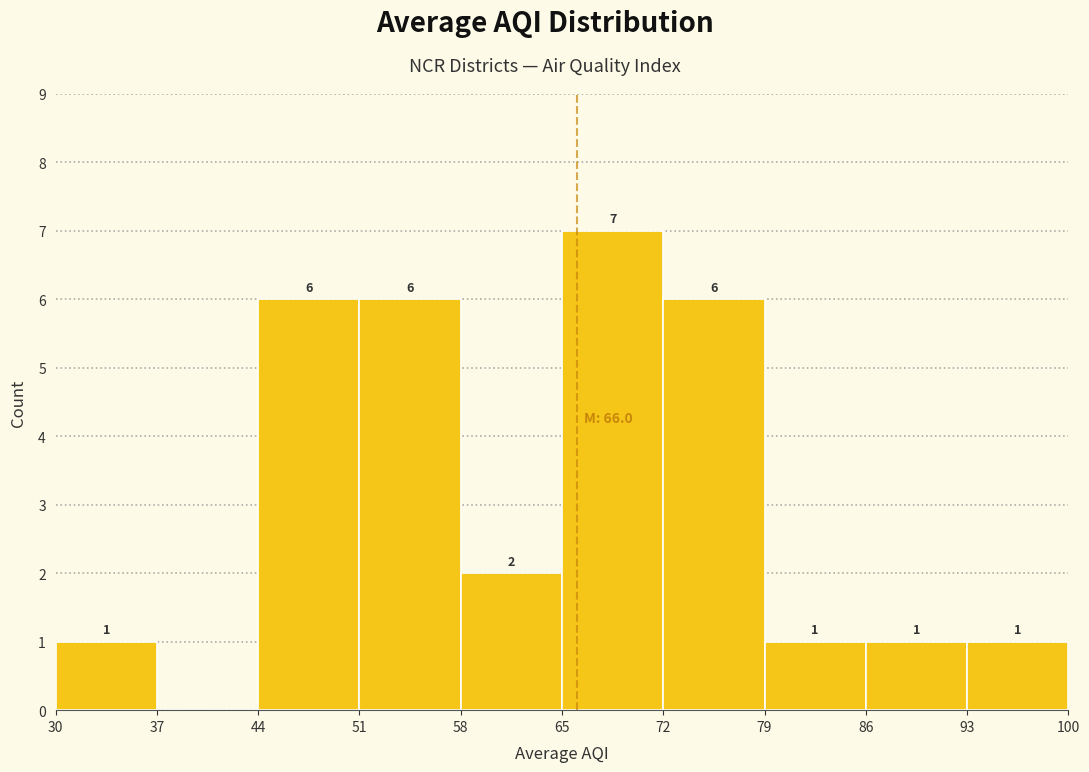

Over which range of the x-axis is the bar tallest?

65 to 72